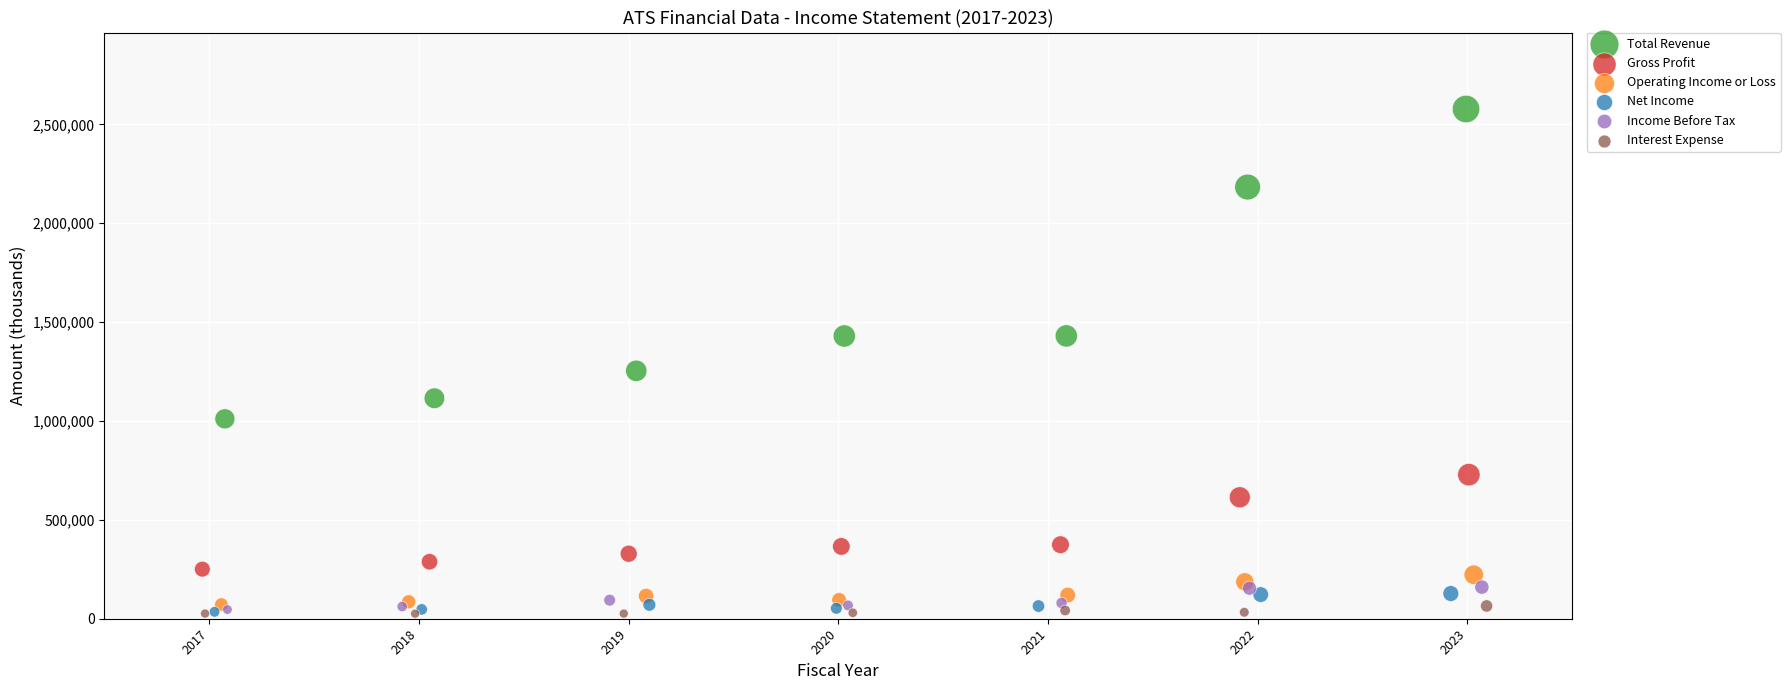

What are all the series names shown in the legend?

Total Revenue, Gross Profit, Operating Income or Loss, Net Income, Income Before Tax, Interest Expense